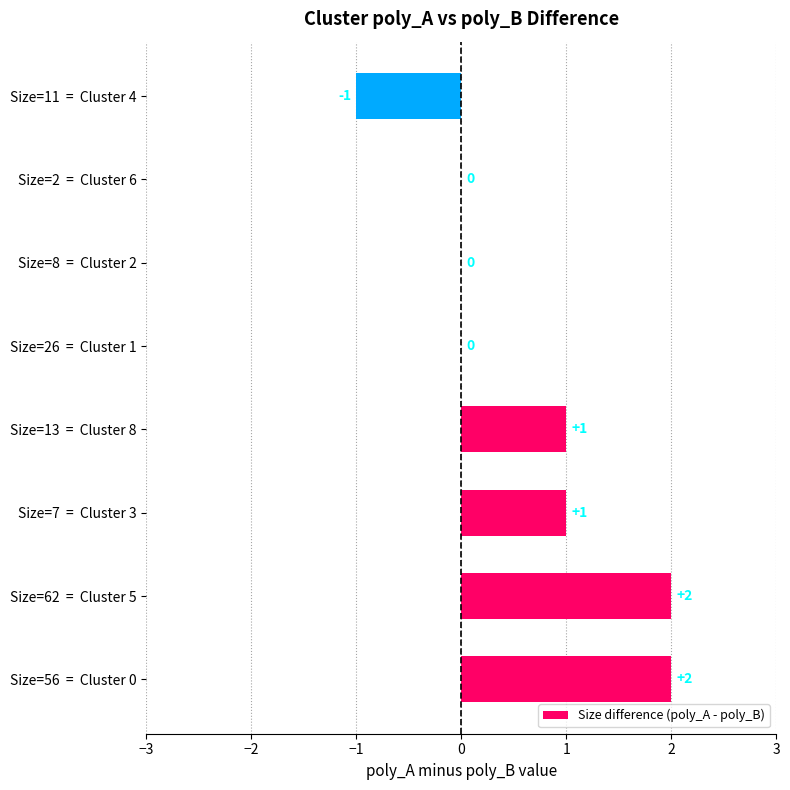

How many series are shown in this chart?

1